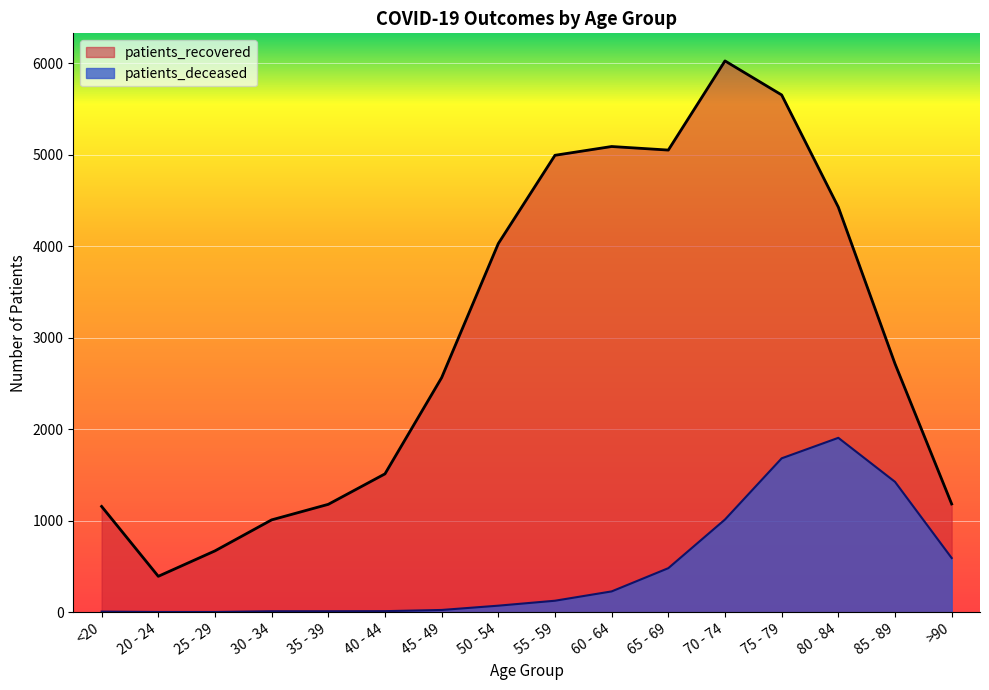

Which has a higher value, 65 - 69 or 55 - 59?

65 - 69